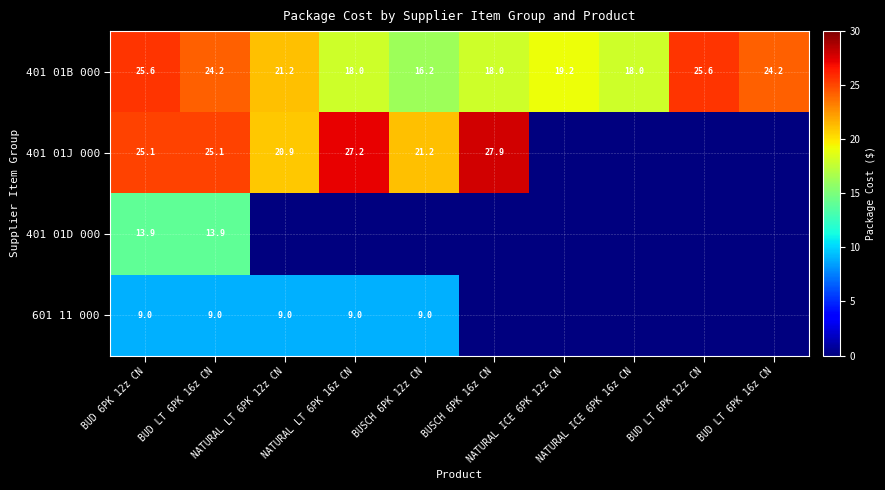

What is the difference between the second highest and minimum values in the 601 11 000 series?

9.0